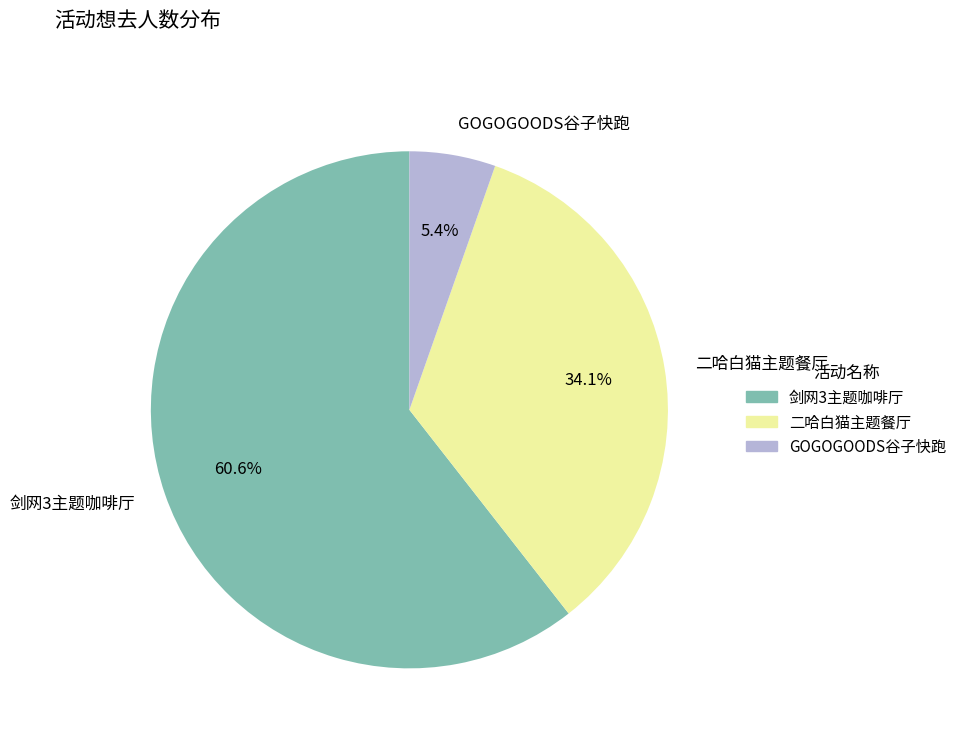

Which category has the biggest portion of the pie?

剑网3主题咖啡厅